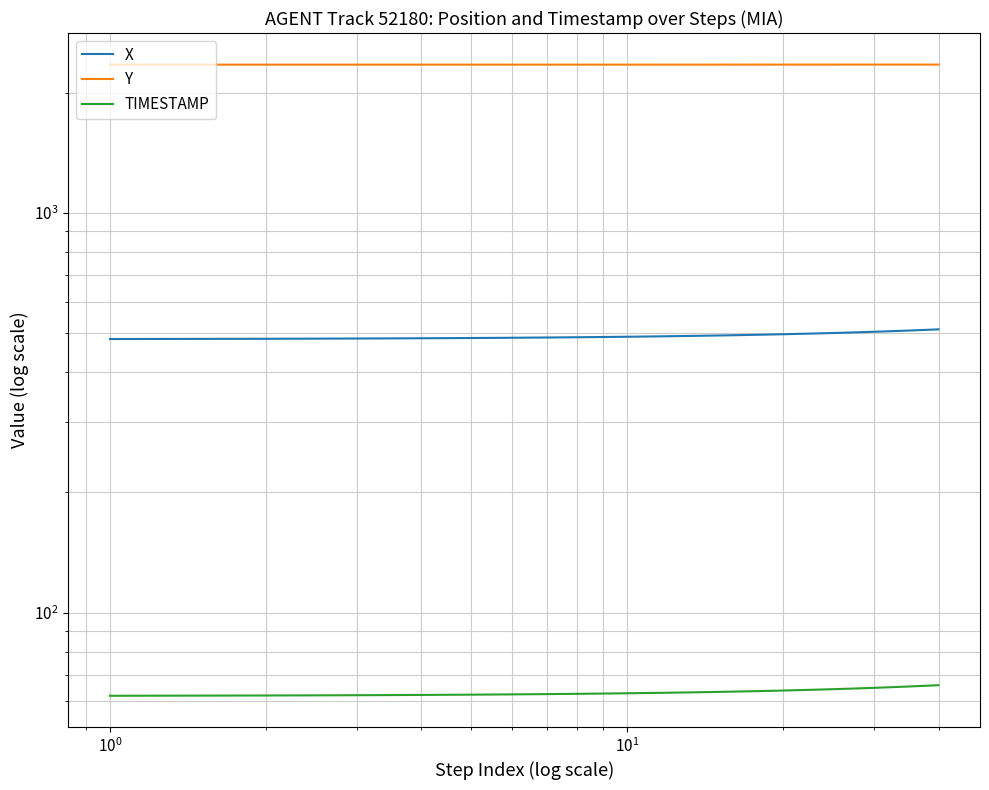

What is the total value across all series at 9?

2902.2